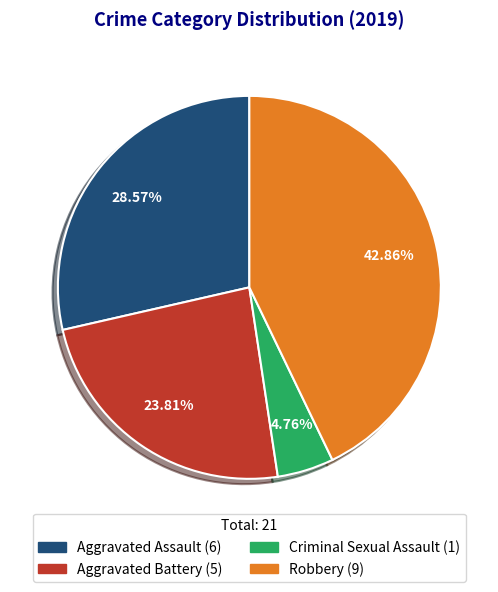

Does any single category account for the majority?

No